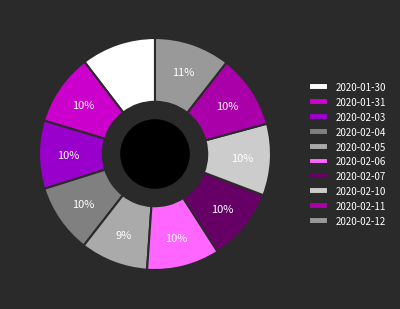

To the nearest percent, what portion does 2020-02-12 represent?

11%